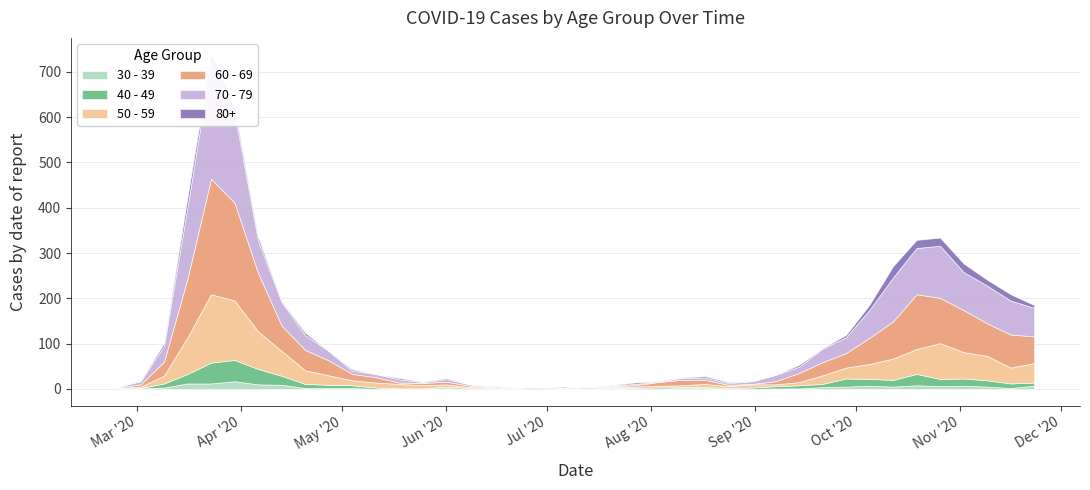

What are all the series names shown in the legend?

30 - 39, 40 - 49, 50 - 59, 60 - 69, 70 - 79, 80+